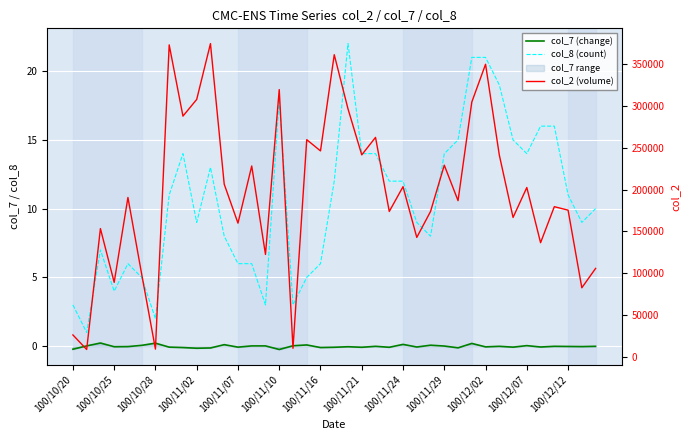

List the series in order of their peak value, lowest first.

col_7 (change), col_8 (count), col_2 (volume)